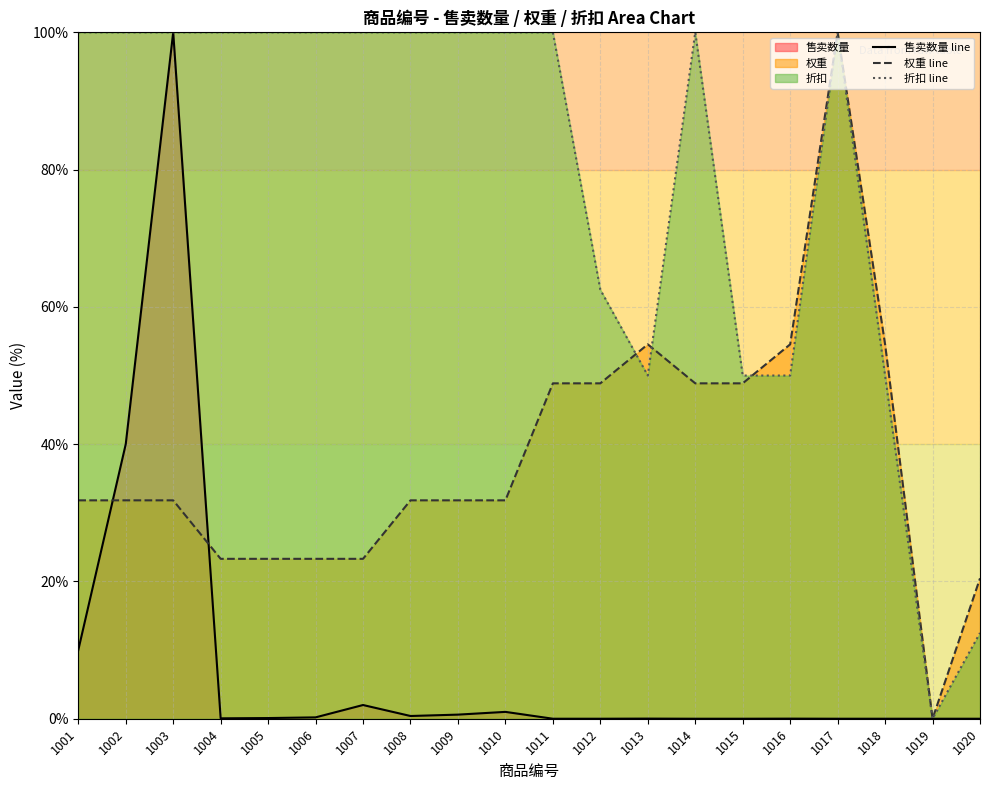

Reading left to right, extract all data points from this chart.

售卖数量 line: 1001=10.0	1002=40.0	1003=100.0	1004=0.1	1005=0.1	1006=0.2	1007=2.0	1008=0.4	1009=0.6	1010=1.0	1011=0.0	1012=0.0	1013=0.0	1014=0.0	1015=0.0	1016=0.0	1017=0.0	1018=0.0	1019=0.0	1020=0.0
权重 line: 1001=31.8	1002=31.8	1003=31.8	1004=23.3	1005=23.3	1006=23.3	1007=23.3	1008=31.8	1009=31.8	1010=31.8	1011=48.9	1012=48.9	1013=54.5	1014=48.9	1015=48.9	1016=54.5	1017=100.0	1018=54.5	1019=0.0	1020=20.5
折扣 line: 1001=100.0	1002=100.0	1003=100.0	1004=100.0	1005=100.0	1006=100.0	1007=100.0	1008=100.0	1009=100.0	1010=100.0	1011=100.0	1012=62.5	1013=50.0	1014=100.0	1015=50.0	1016=50.0	1017=100.0	1018=50.0	1019=0.0	1020=12.5